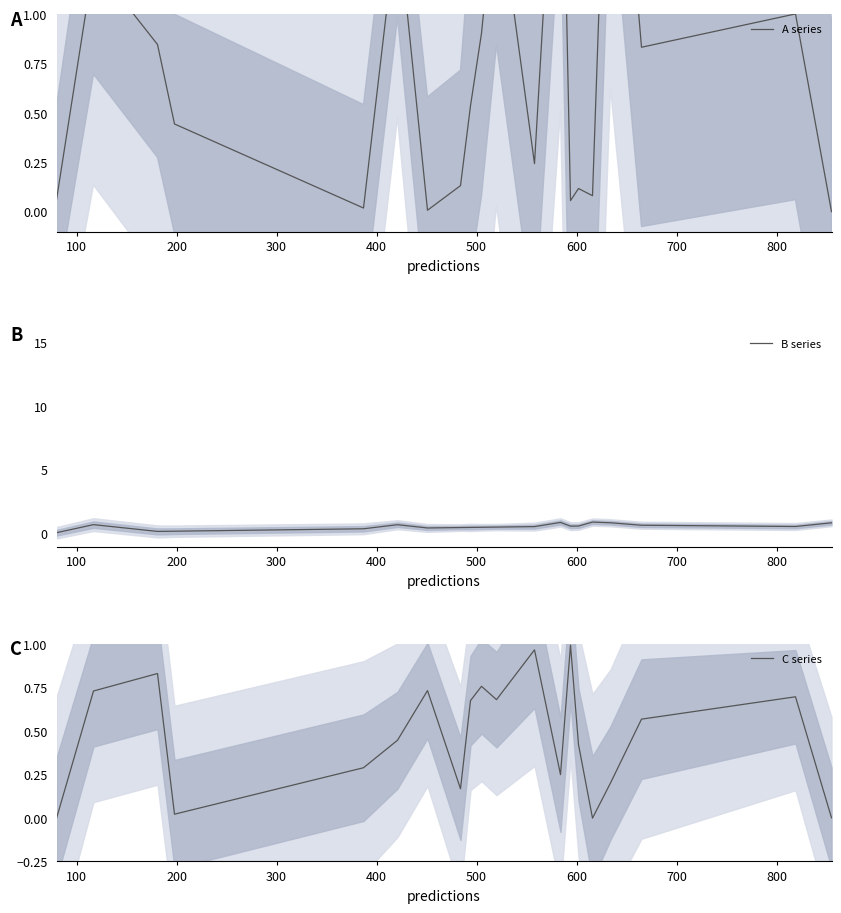

What is the total value across all series at 500?

2.6